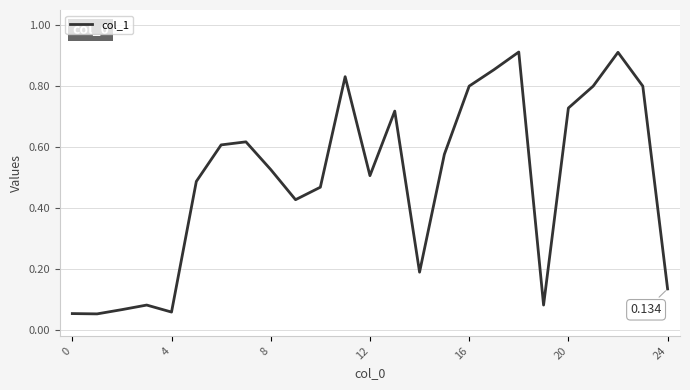

How many categories are shown in the chart?

25